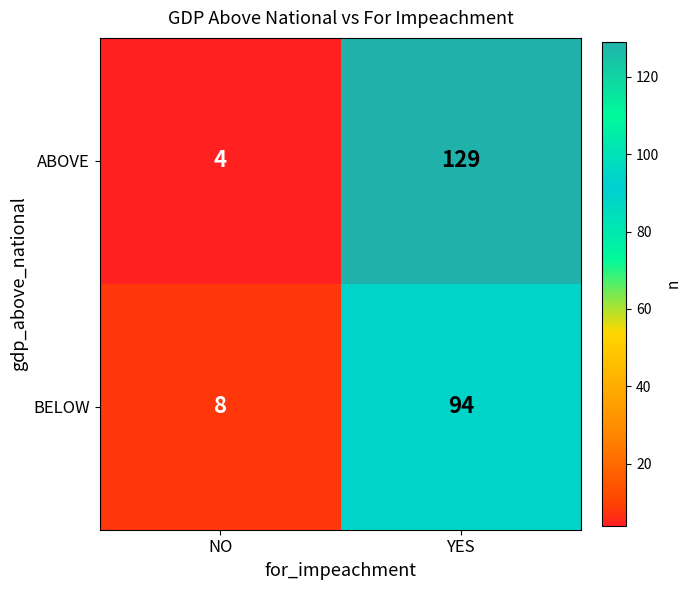

What is the difference between the BELOW values at NO and YES?

86